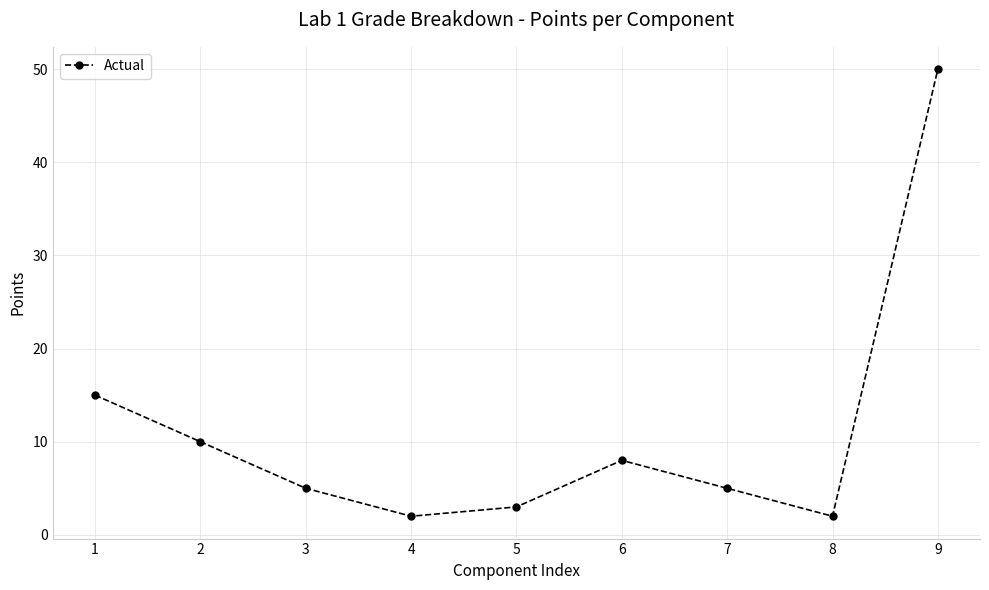

What is the average value?

11